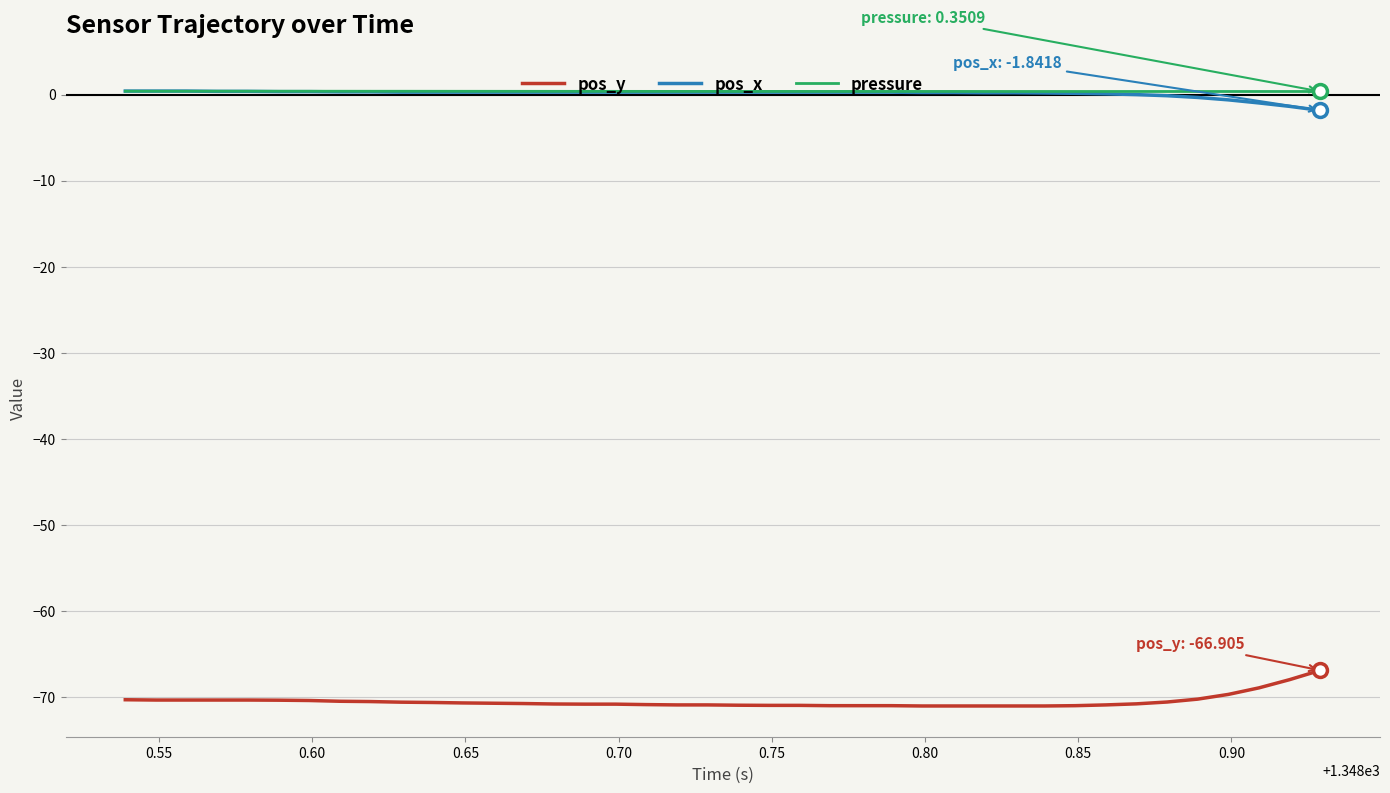

True or false: pos_y and pressure cross at least once.

False